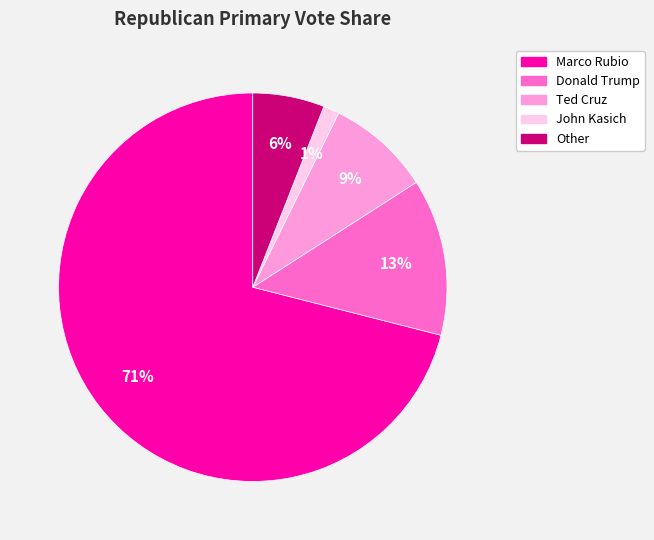

What is the majority slice?

Marco Rubio